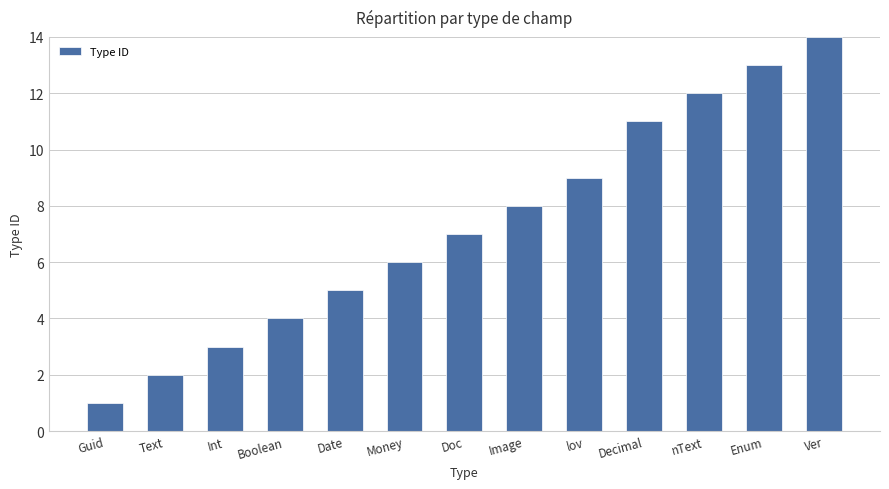

Rank the categories by value from highest to lowest.

Ver, Enum, nText, Decimal, lov, Image, Doc, Money, Date, Boolean, Int, Text, Guid